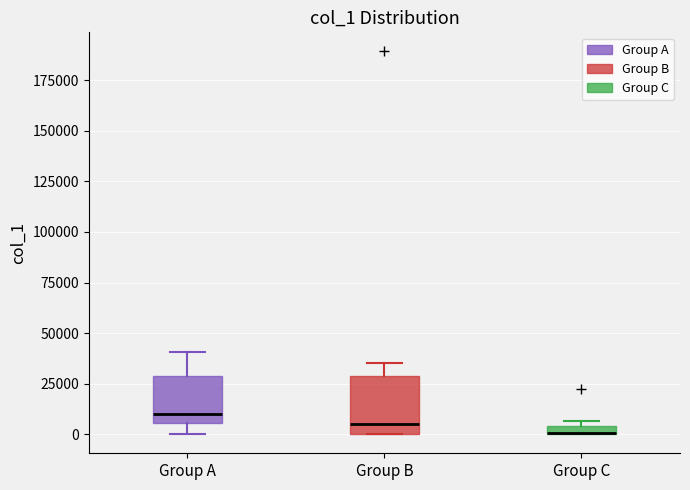

Comparing the boxes themselves (not the whiskers), which one is the tallest?

Group B